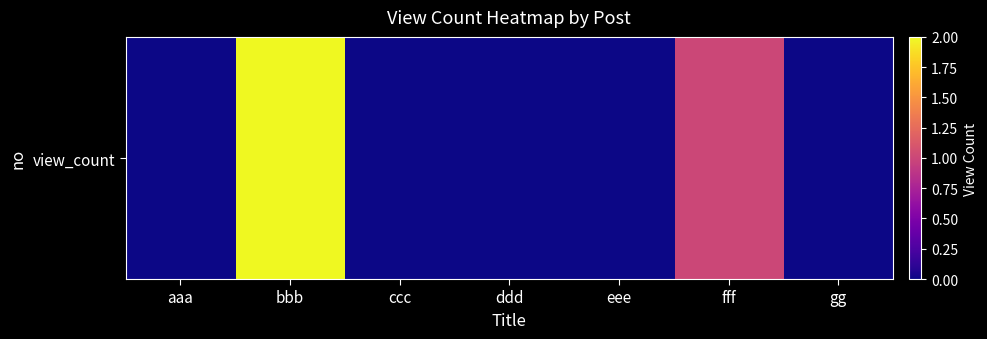

Count the number of categories in the chart.

7